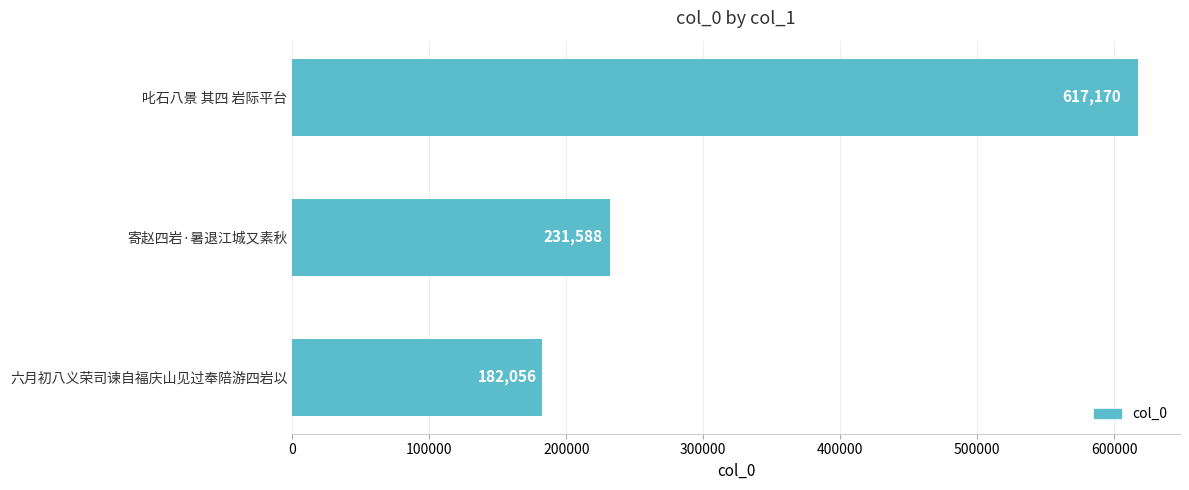

What is the ratio of the value at 六月初八义荣司谏自福庆山见过奉陪游四岩以 to the value at 叱石八景 其四 岩际平台?

0.3